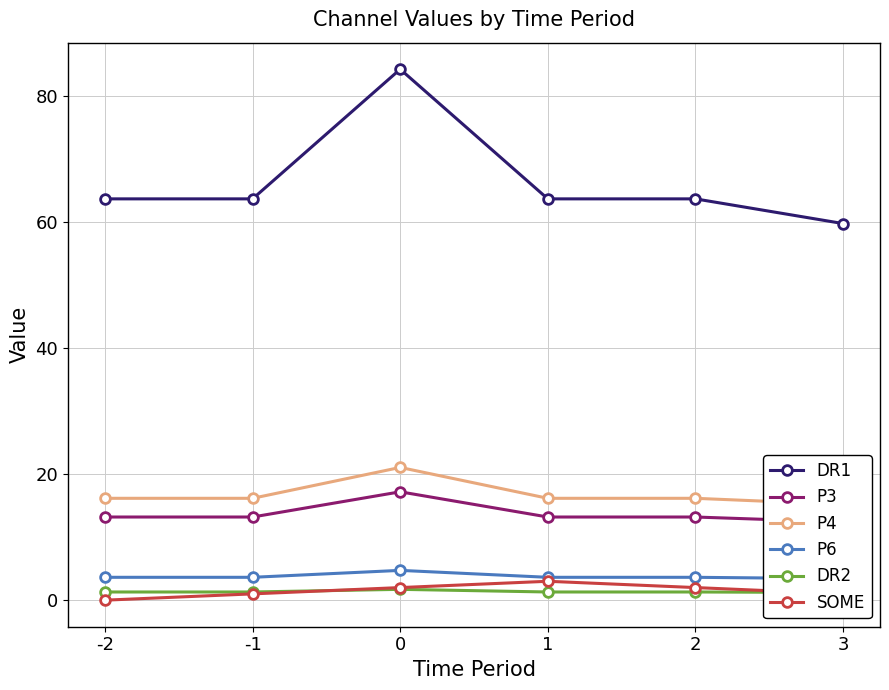

Reading left to right, what are all the values shown in this chart?

DR1: 63.7	63.7	84.3	63.7	63.7	59.8
P3: 13.2	13.2	17.2	13.2	13.2	12.4
P4: 16.2	16.2	21.1	16.2	16.2	15.2
P6: 3.6	3.6	4.7	3.6	3.6	3.4
DR2: 1.3	1.3	1.7	1.3	1.3	1.2
SOME: 0.0	1.0	2.0	3.0	2.0	1.0